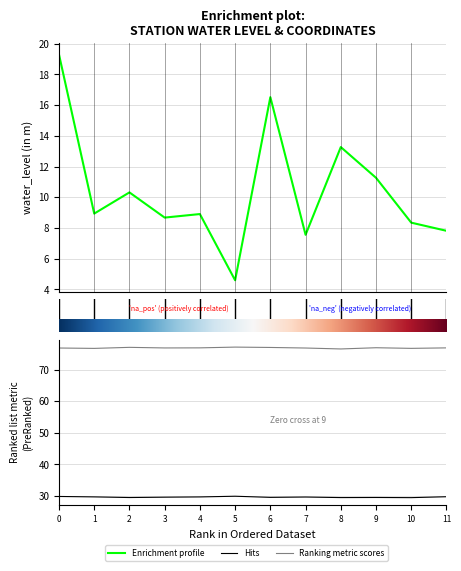

True or false: water_level (in m) and long cross at least once.

False